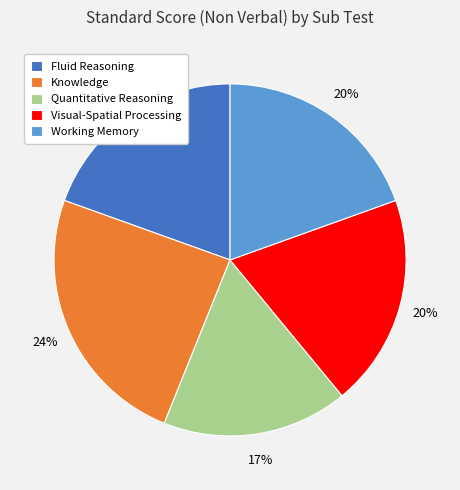

True or false: Visual-Spatial Processing accounts for 9% of the total.

False